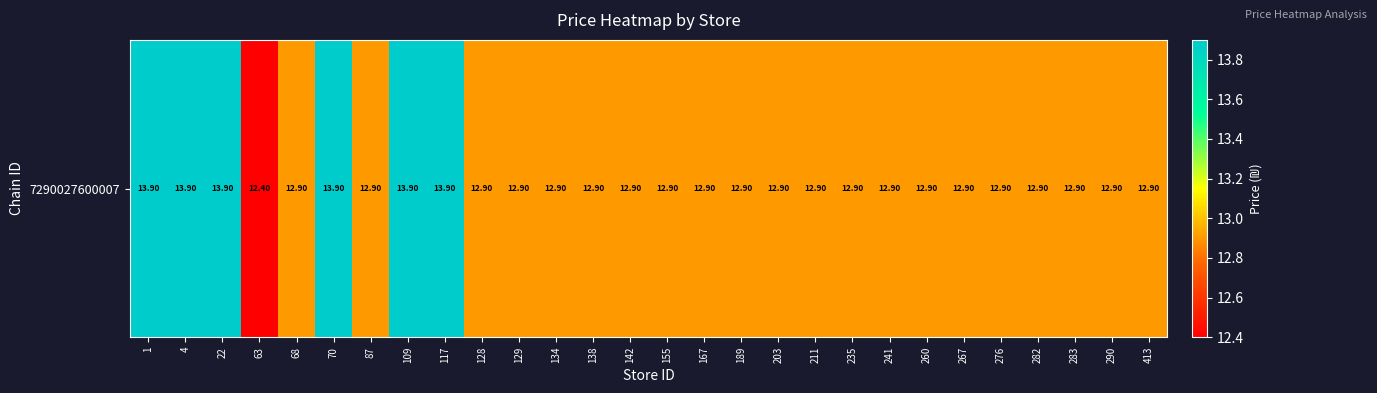

What is the average value?

13.1